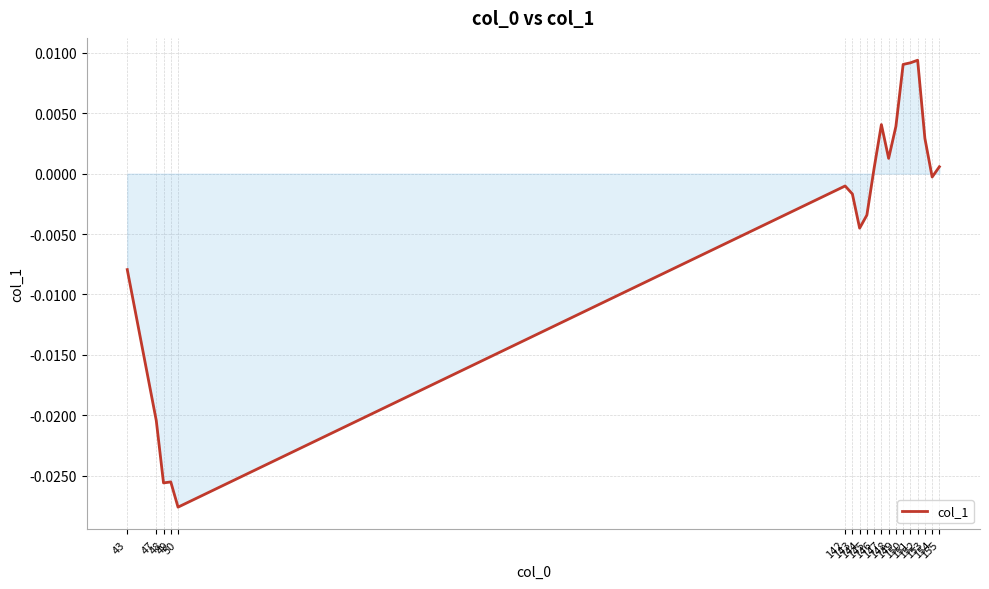

At which label is the value closest to 0?

154